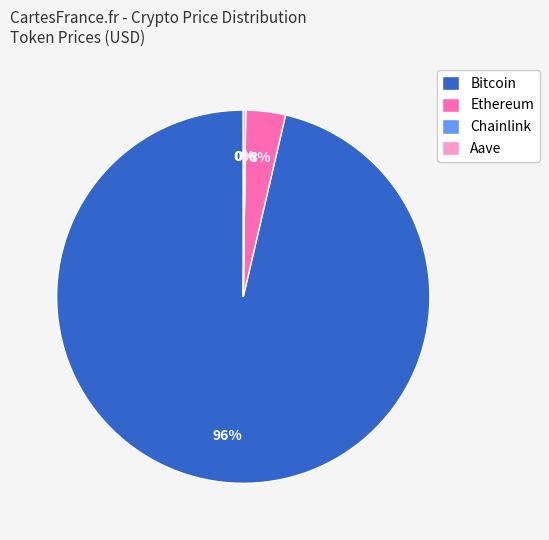

Which category has the biggest portion of the pie?

Bitcoin